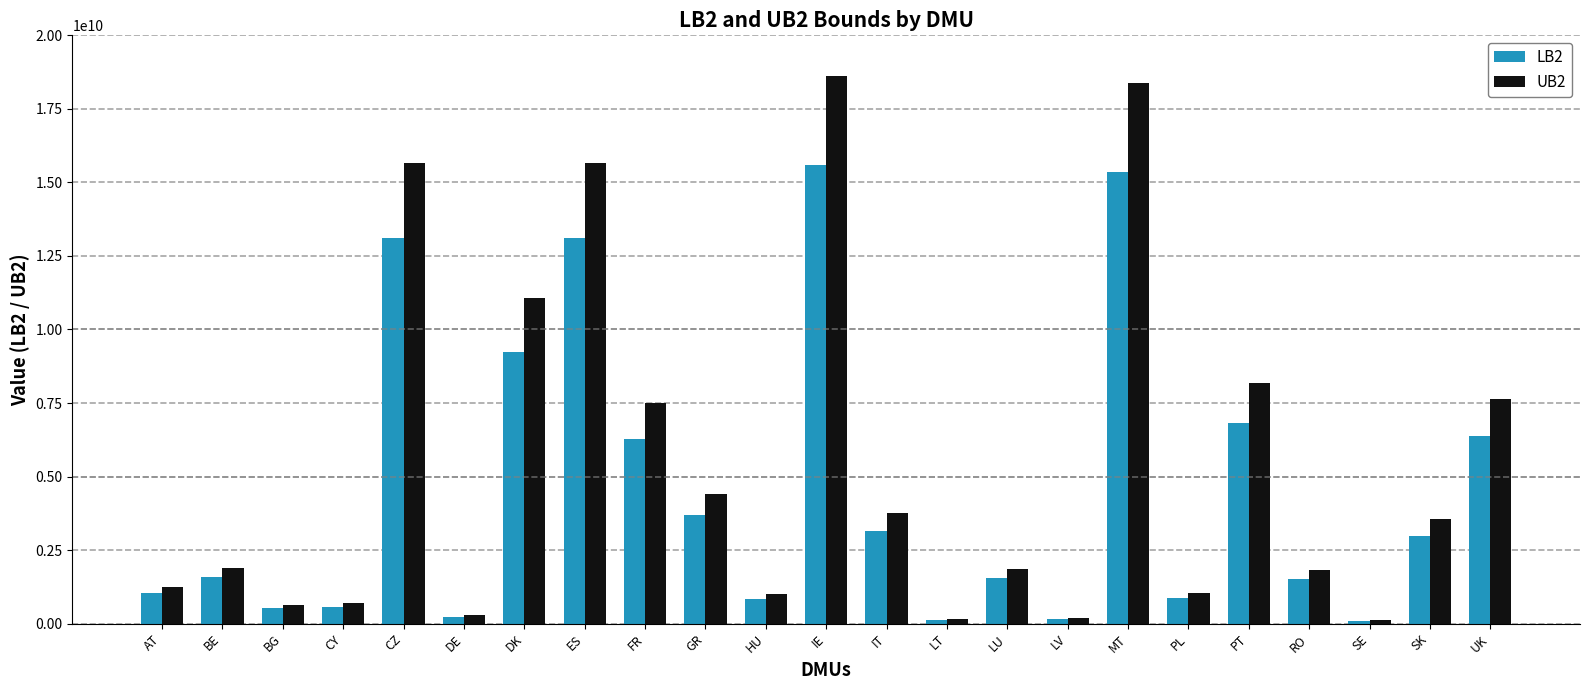

At which label does LB2 reach its peak?

IE